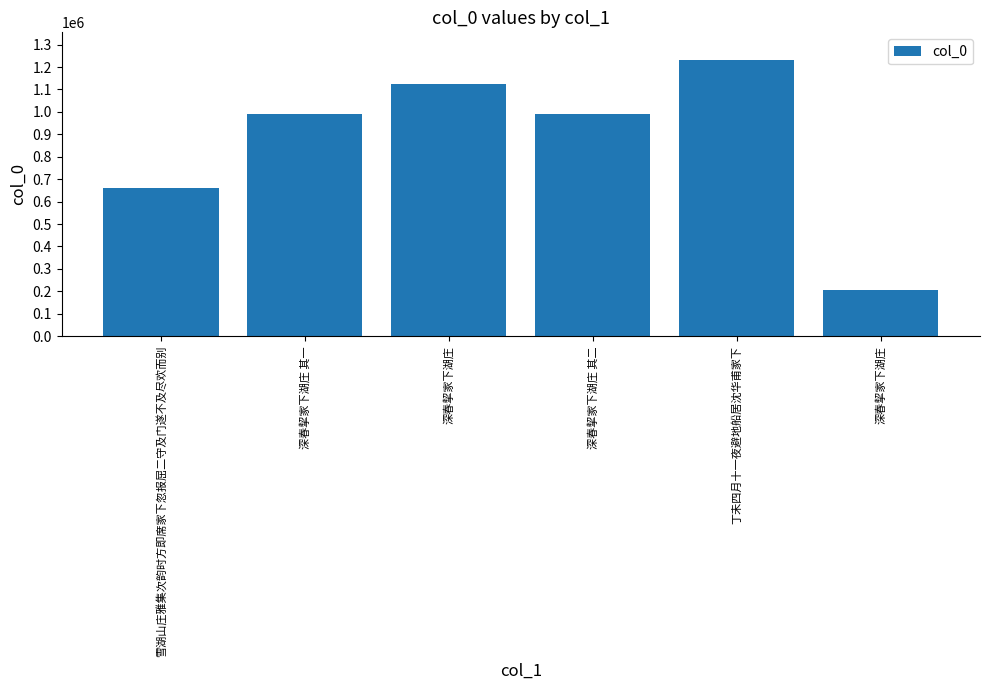

How many series are shown in this chart?

1